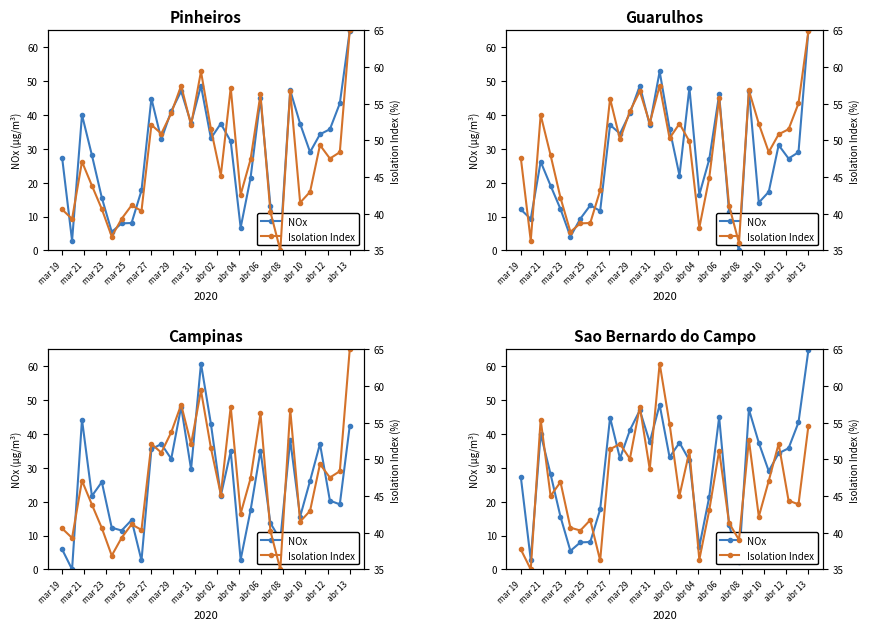

How many lines are shown in the chart?

2